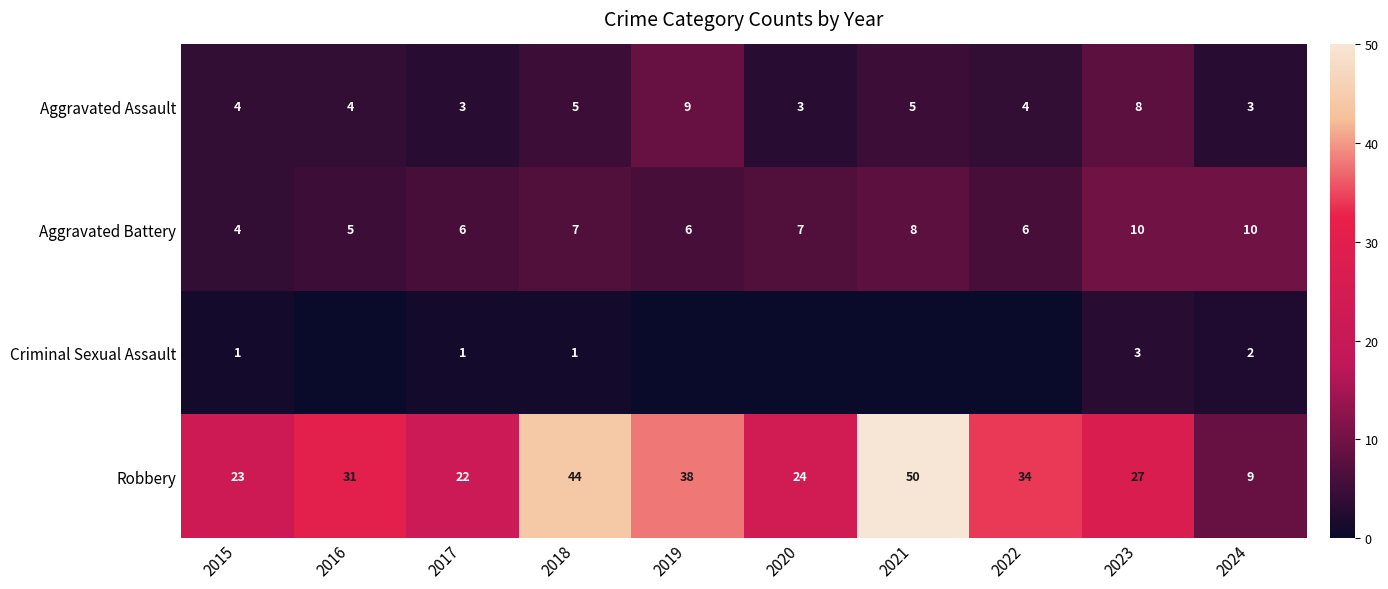

Rank the categories by Robbery value from lowest to highest.

2024, 2017, 2015, 2020, 2023, 2016, 2022, 2019, 2018, 2021